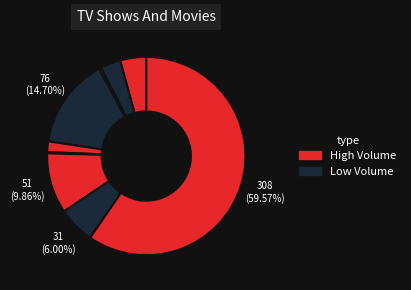

To the nearest percent, what is the difference between the largest and smallest slice percentages?

59%